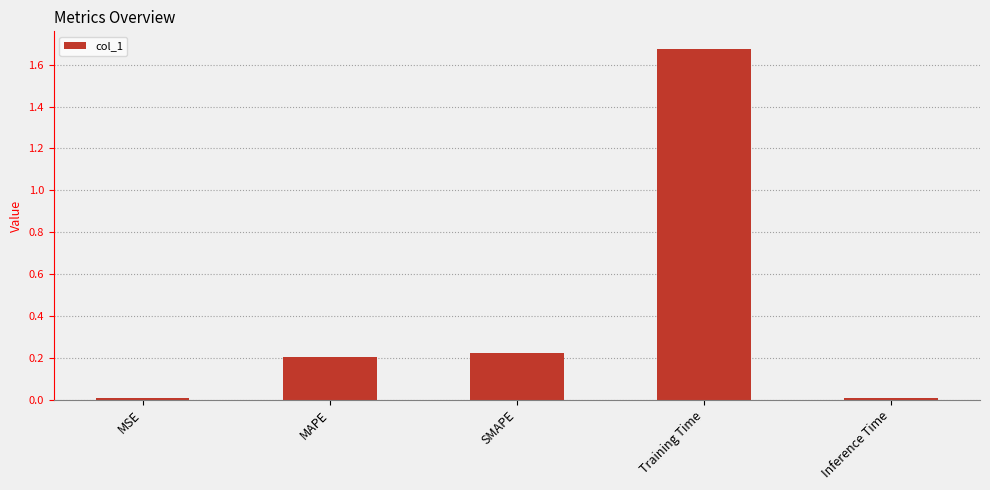

What position from the right is MSE?

5